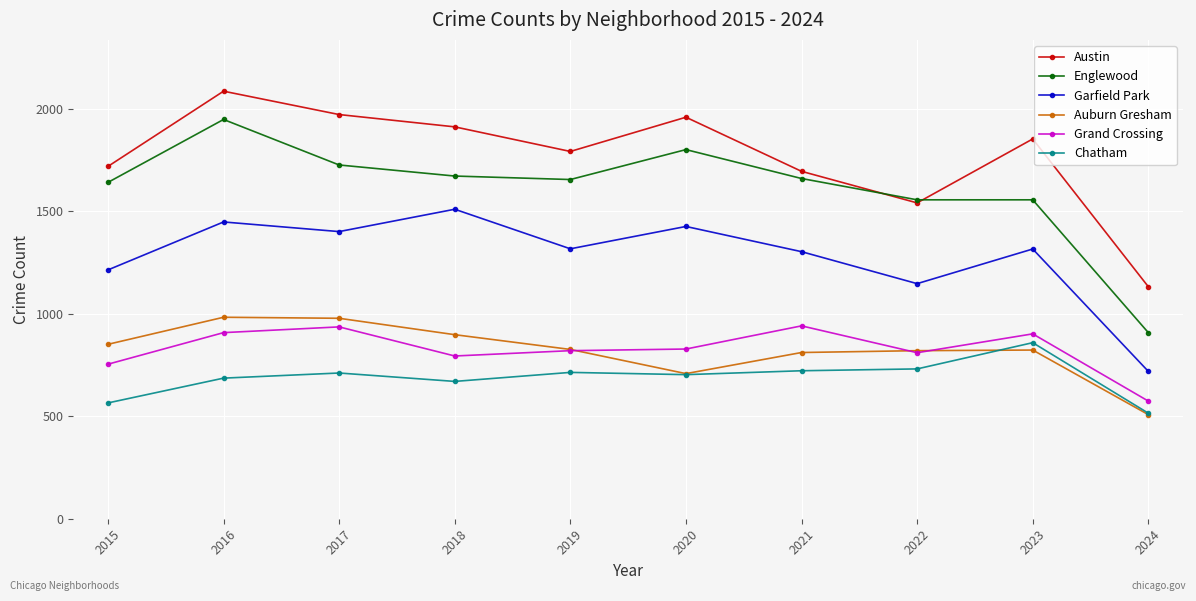

What is the difference between the second highest and minimum values in the Englewood series?

893